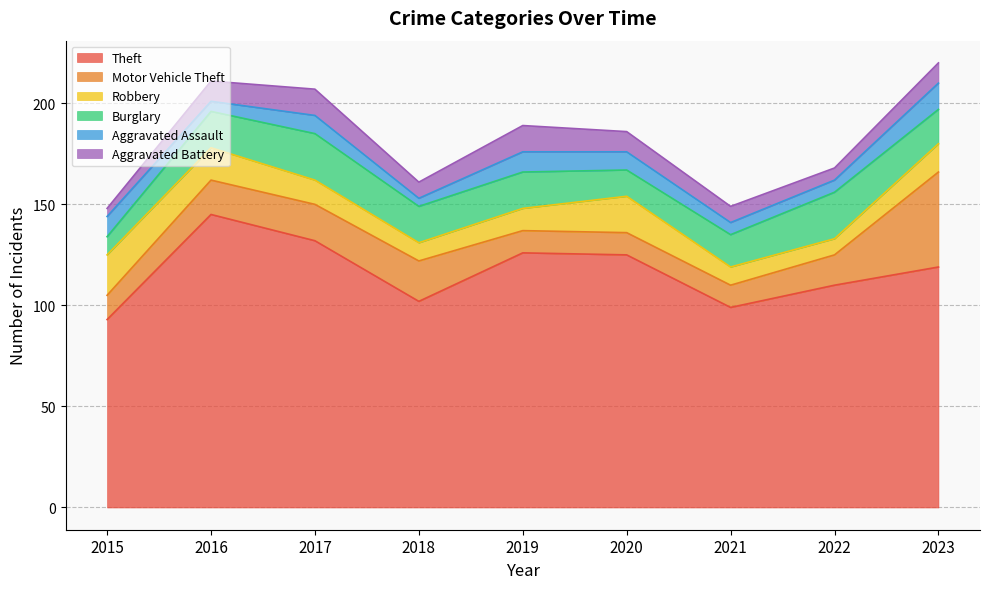

What are all the series names shown in the legend?

Theft, Motor Vehicle Theft, Robbery, Burglary, Aggravated Assault, Aggravated Battery